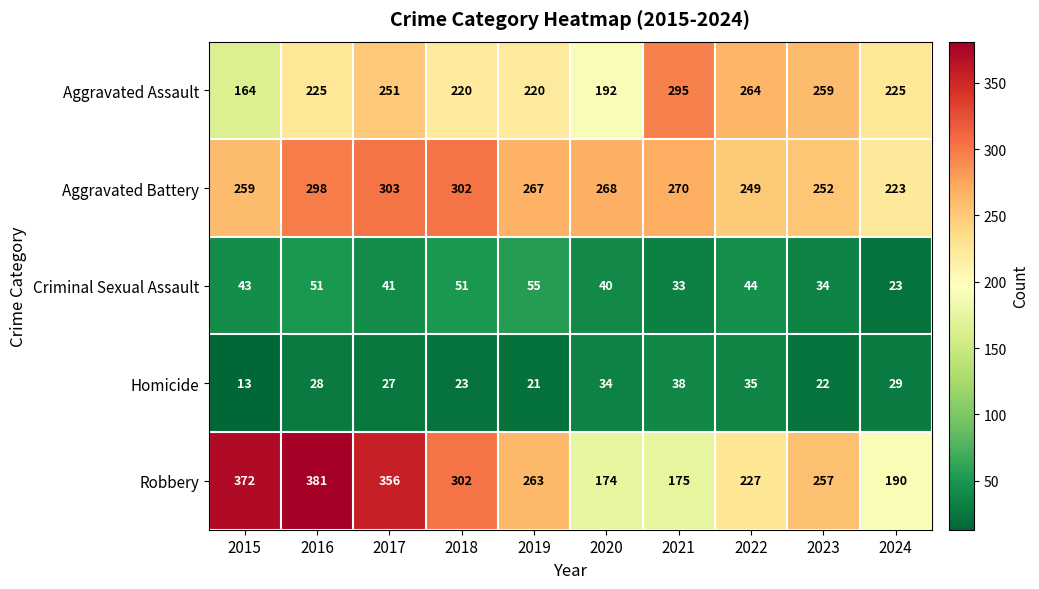

What is the approximate value of Homicide at 2024?

29